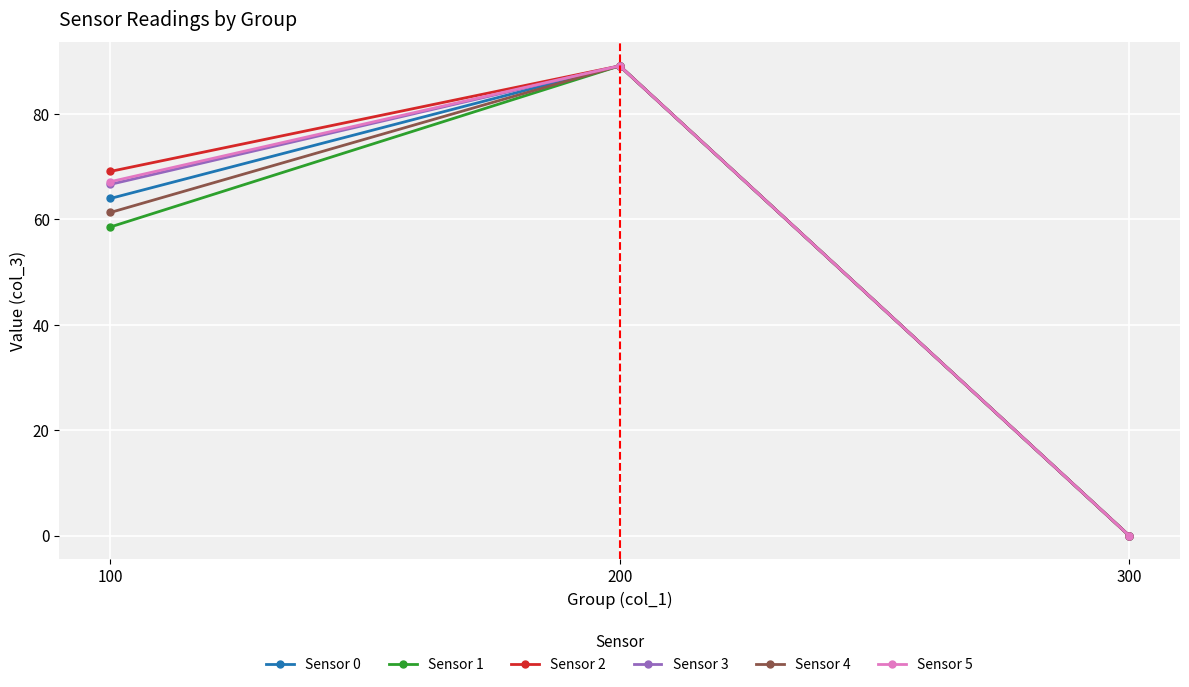

How many lines are shown in the chart?

6